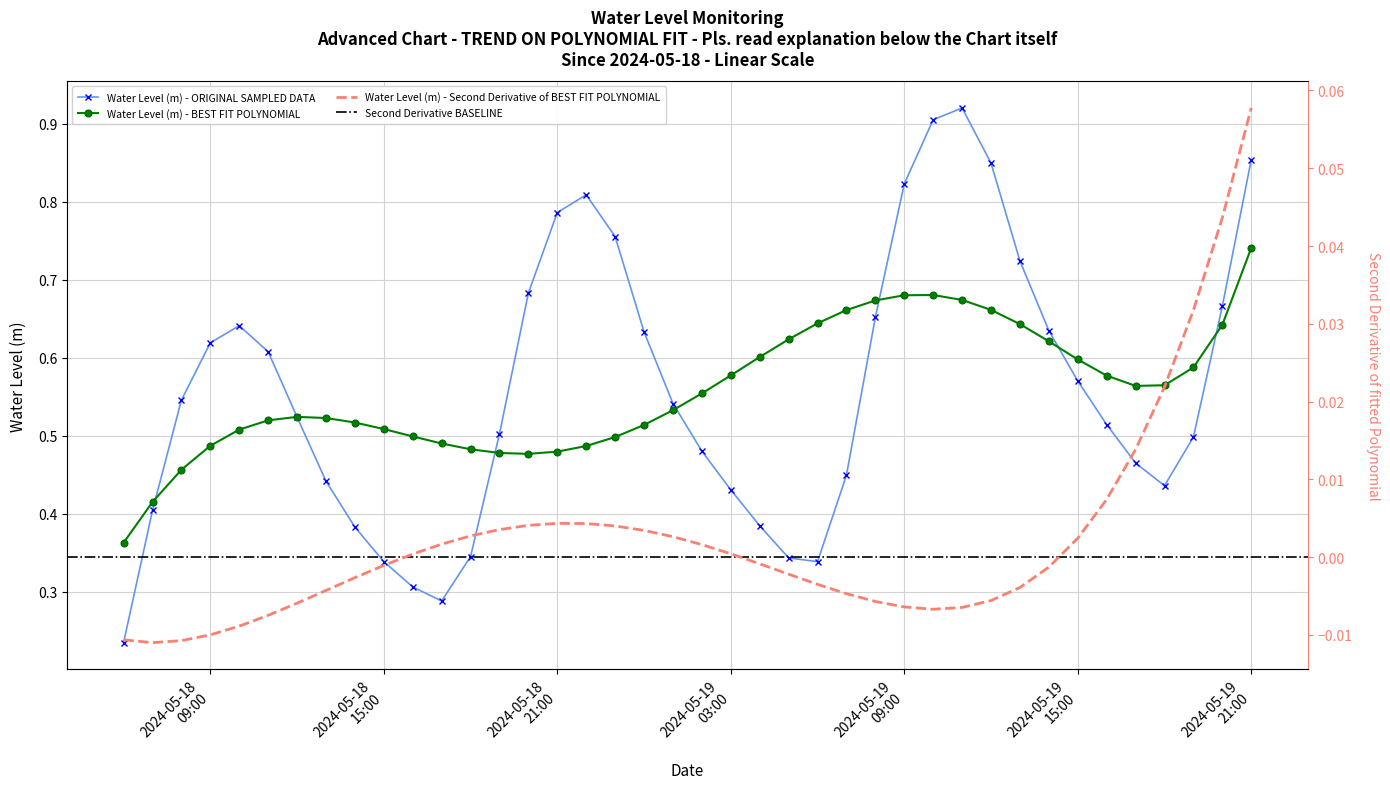

How many Water Level (m) - ORIGINAL SAMPLED DATA values are between 0 and 1?

40